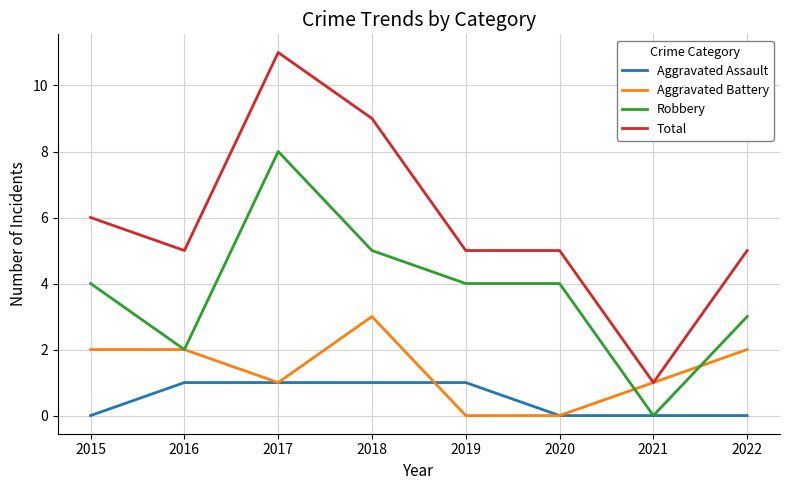

Which series has the widest spread of values?

Total